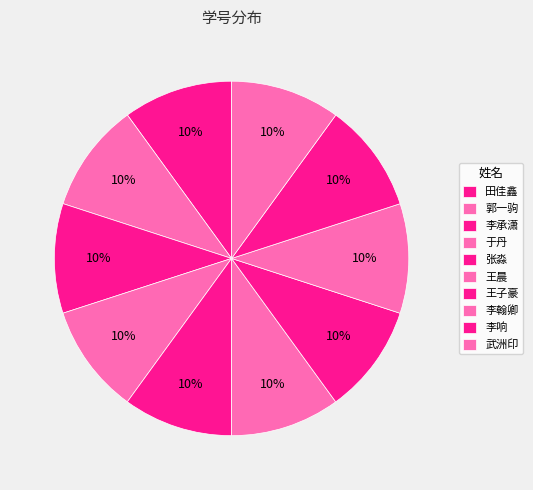

How many segments does this pie chart have?

10